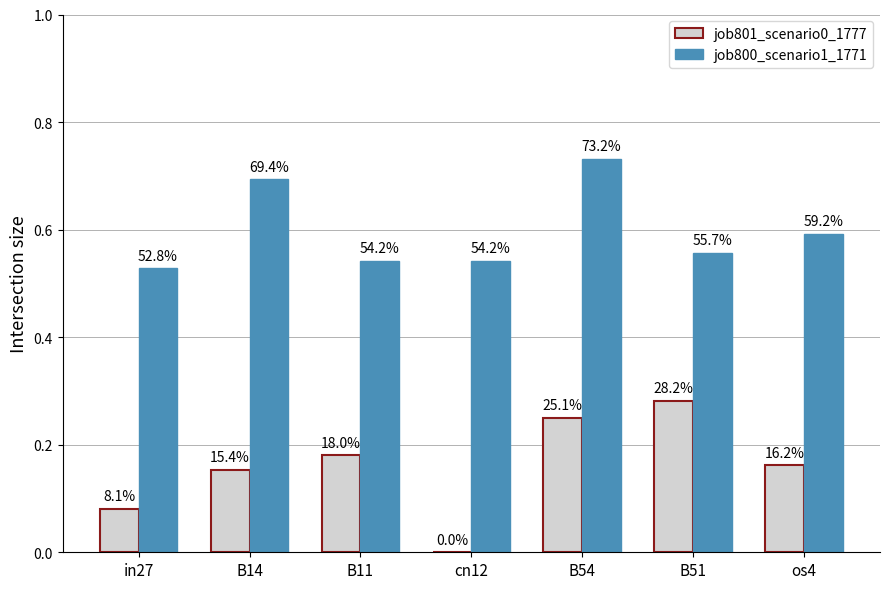

At in27, list the series in order from smallest to largest.

job801_scenario0_1777, job800_scenario1_1771